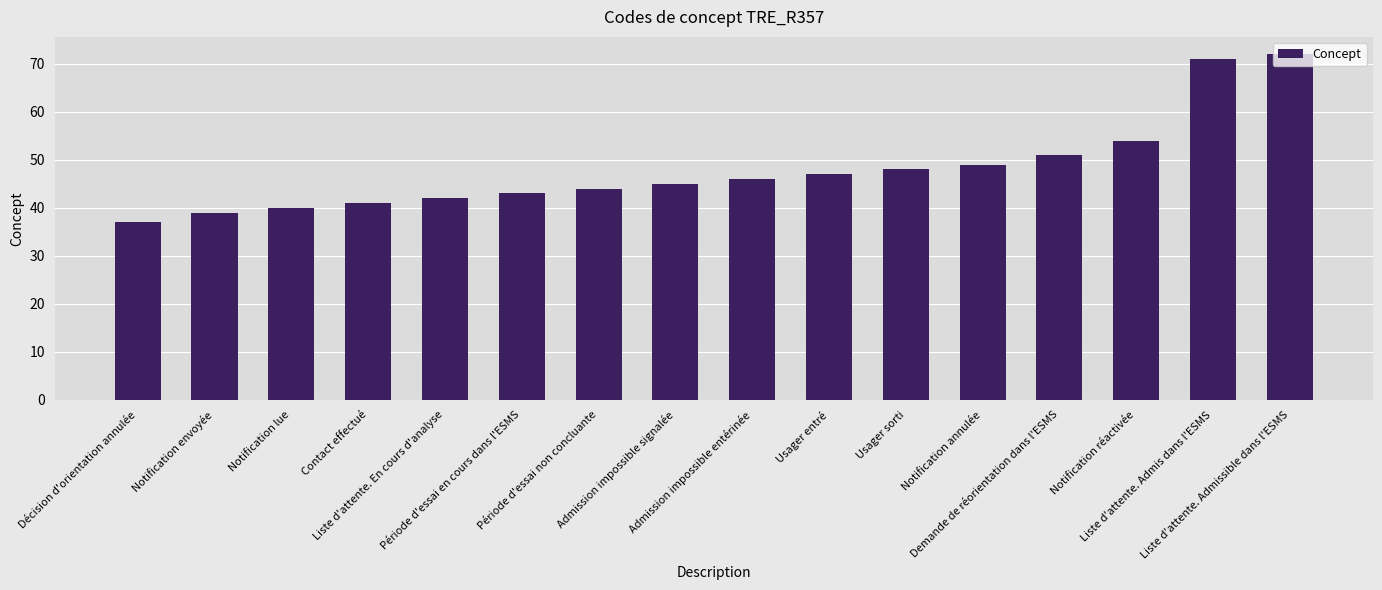

Reading right to left, extract all data points from this chart.

72	71	54	51	49	48	47	46	45	44	43	42	41	40	39	37